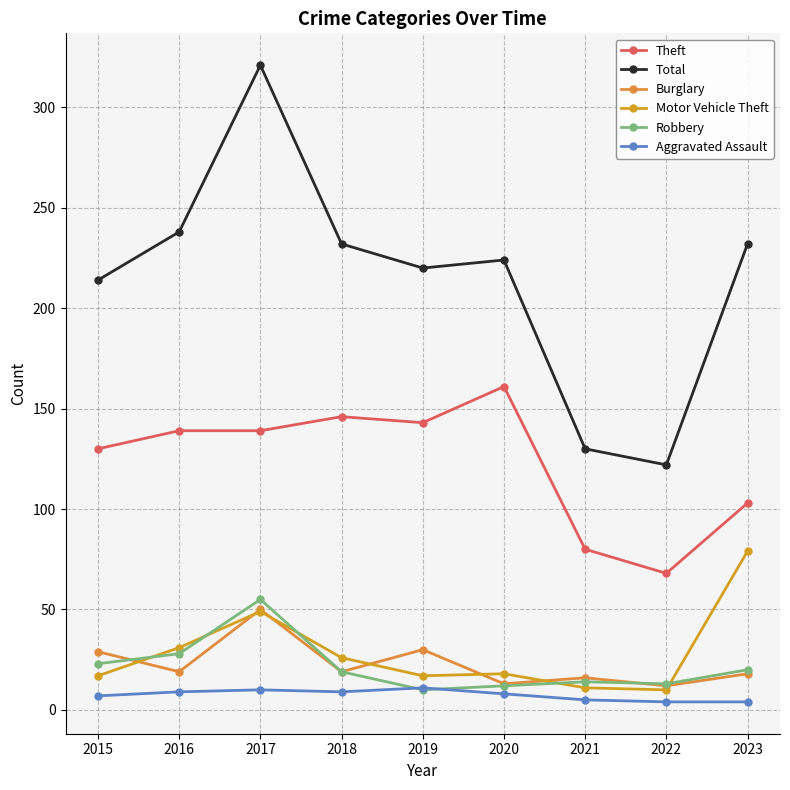

At which category does Total reach its first local peak?

2017